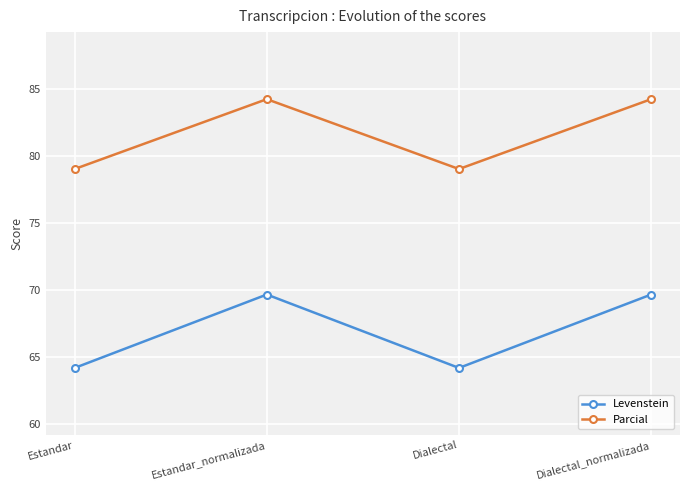

Which series has the largest total across all categories?

Parcial